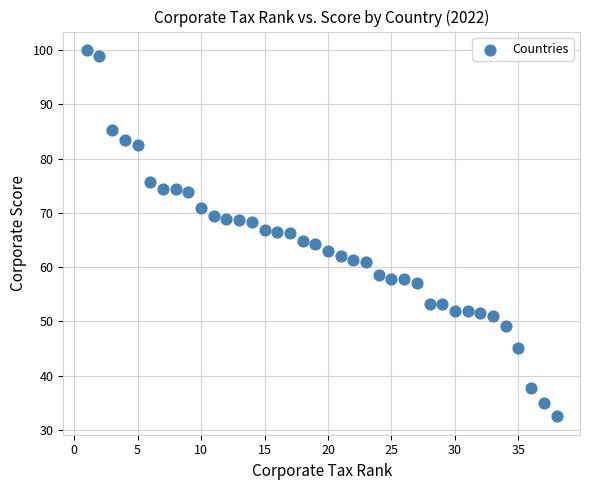

What is the range of Y values (max minus min)?

67.5